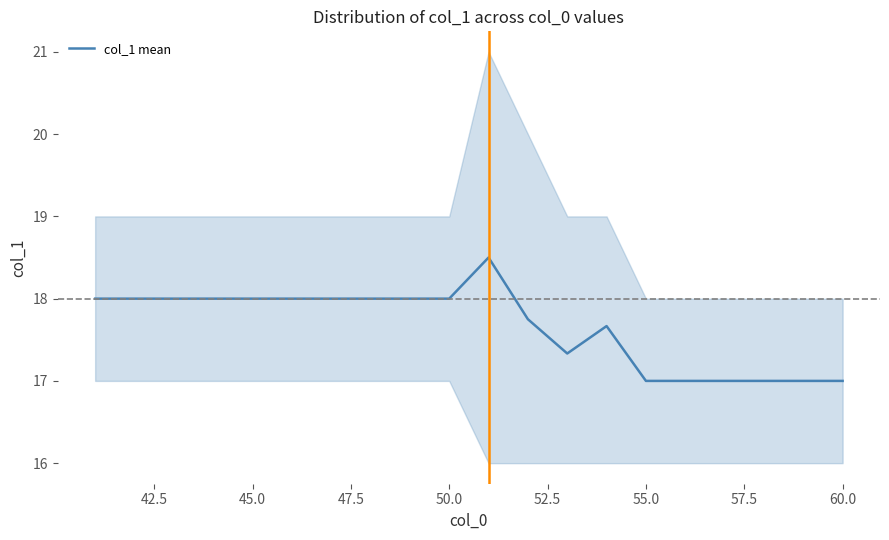

What is the minimum value shown in the chart?

17.0